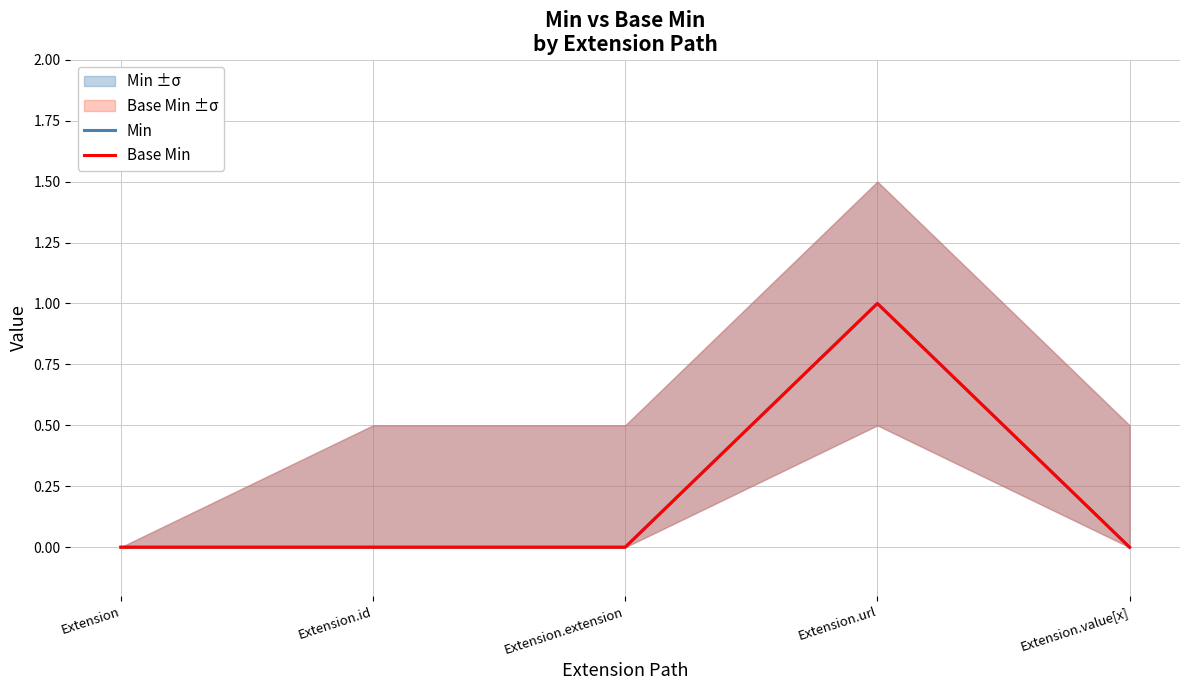

What position from the left is Extension.id?

2